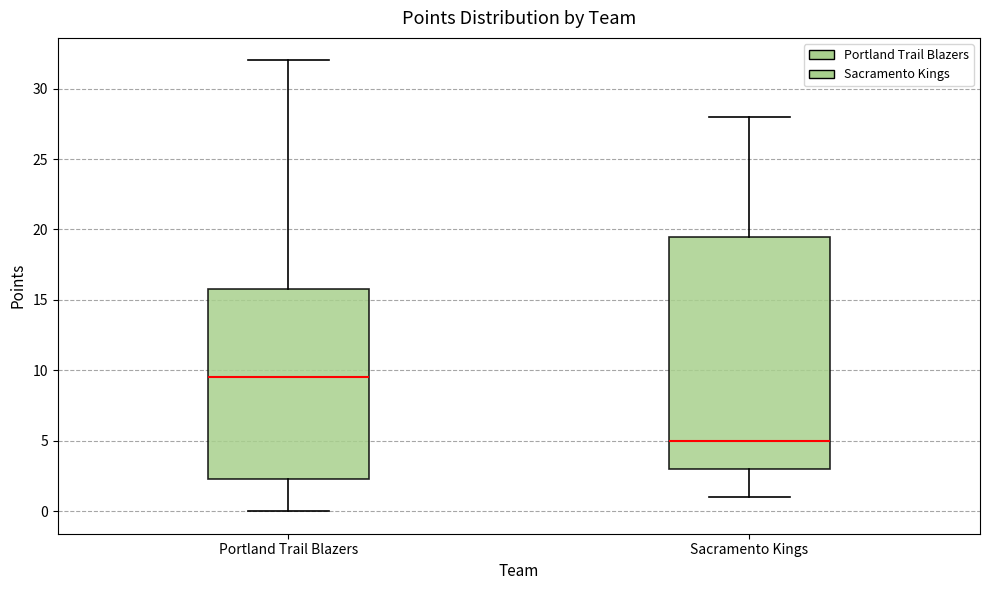

Reading left to right, read every box against the y-axis: the position of its median line, the range the box covers, and the ends of its whiskers. The values are not printed on the chart, so give them approximately, as read against the axis.

Portland Trail Blazers: median 9.5, box 2.5 to 16.0, whiskers 0.0 to 32.0
Sacramento Kings: median 5.0, box 3.0 to 19.5, whiskers 1.0 to 28.0